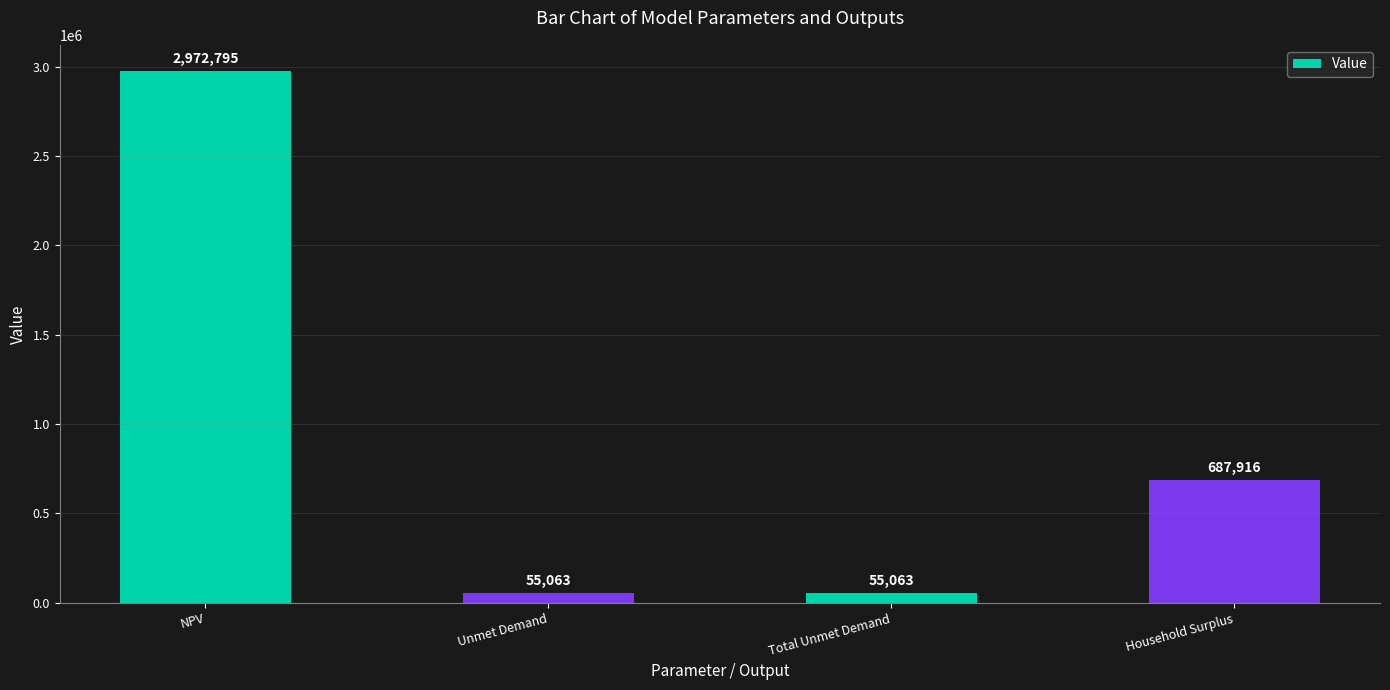

What is the smallest value displayed?

55062.8